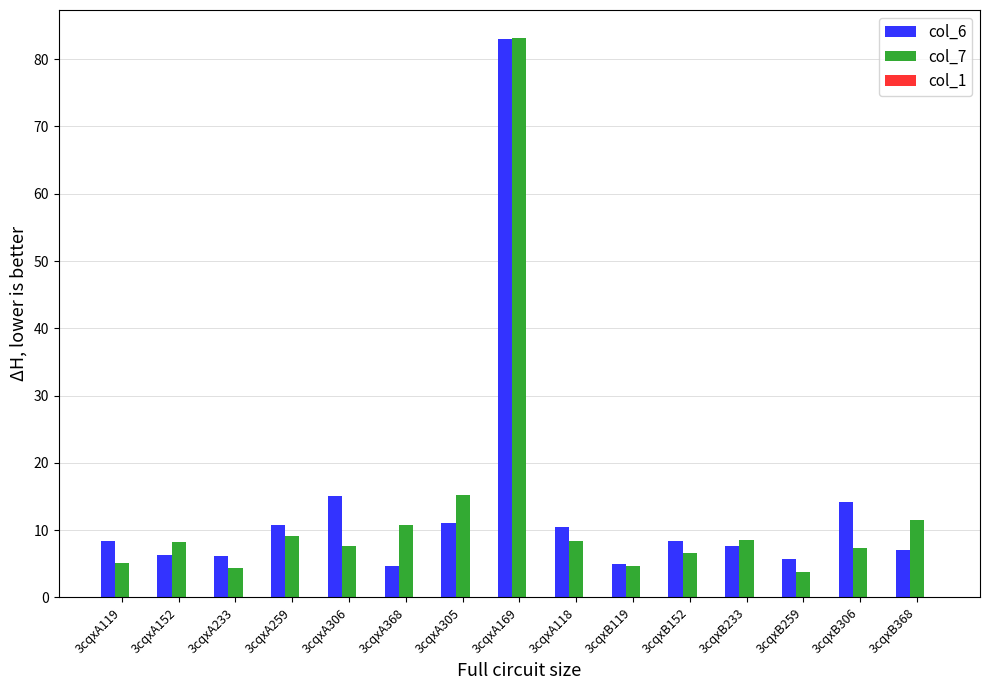

Is it true that col_6 equals 6.1 at 3cqxA233?

True